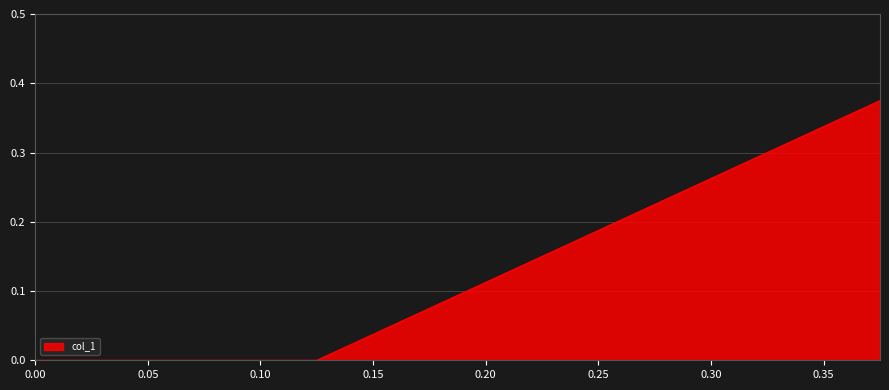

Does the chart have visible grid lines?

Yes